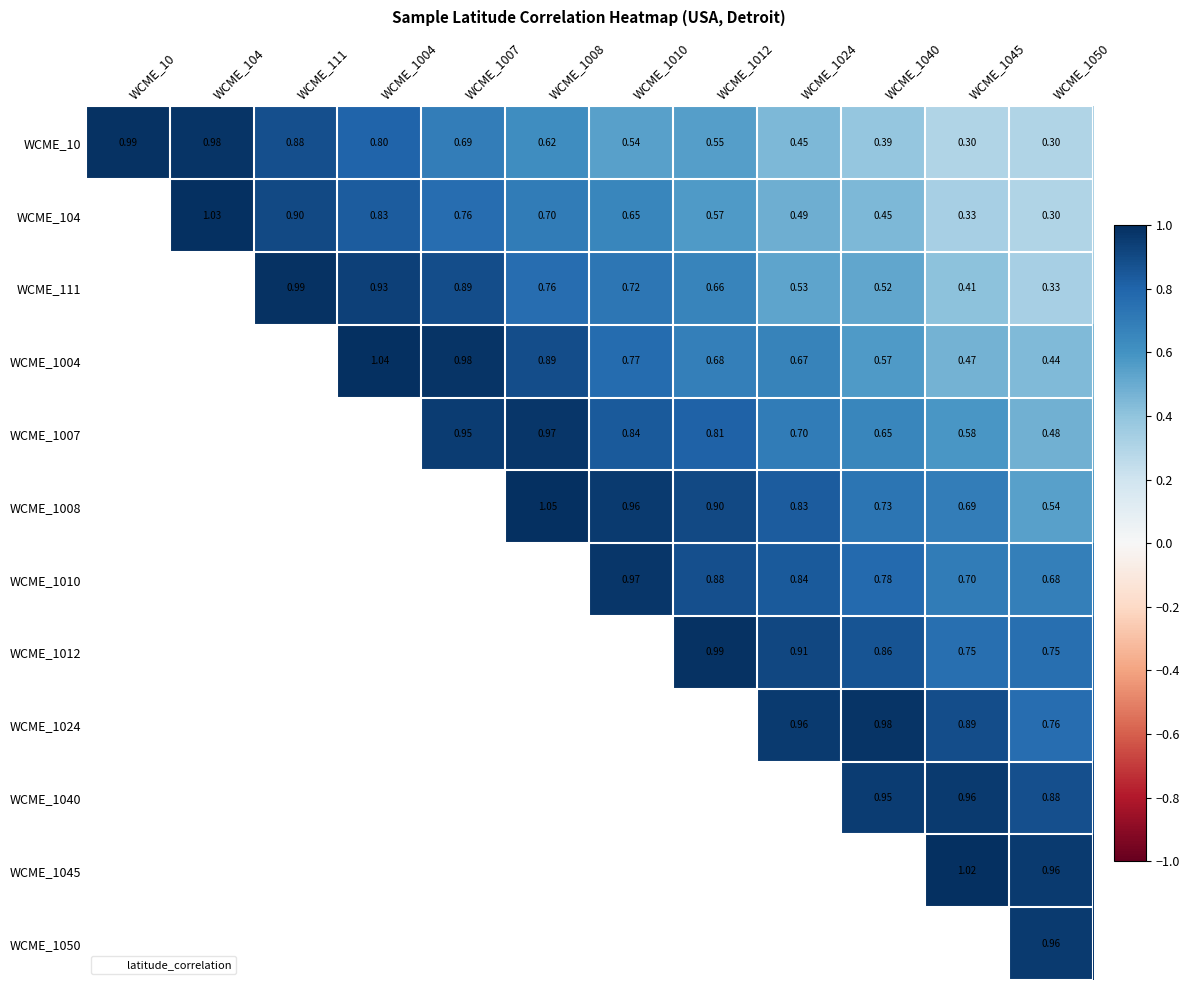

Which has a higher value, WCME_1040 or WCME_1007?

WCME_1007